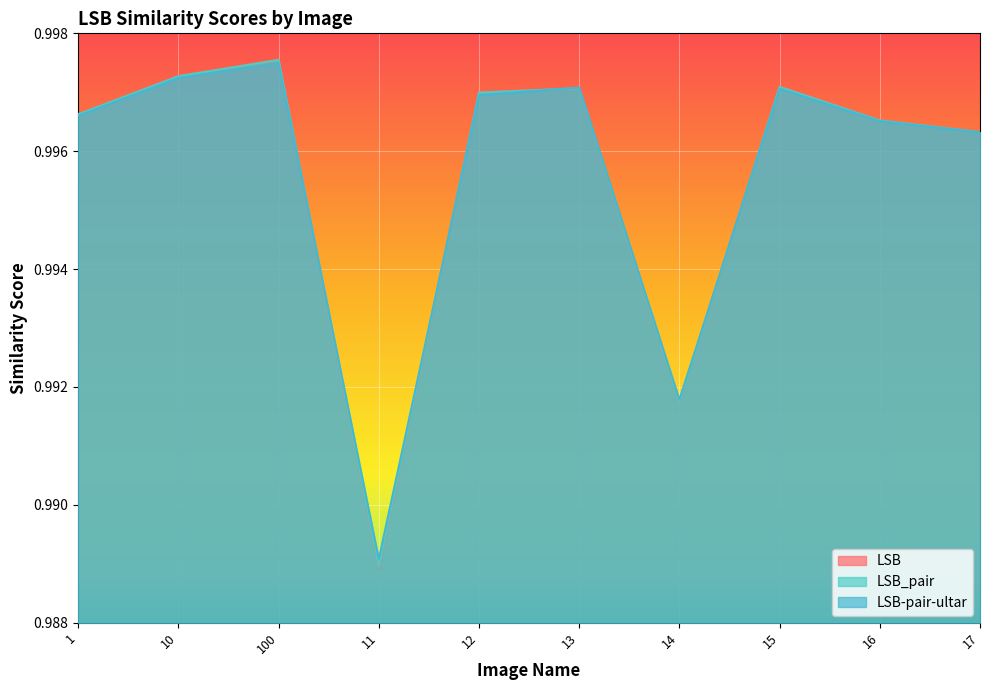

Reading left to right, what are all the values shown in this chart?

LSB: 1.0	1.0	1.0	1.0	1.0	1.0	1.0	1.0	1.0	1.0
LSB_pair: 1.0	1.0	1.0	1.0	1.0	1.0	1.0	1.0	1.0	1.0
LSB-pair-ultar: 1.0	1.0	1.0	1.0	1.0	1.0	1.0	1.0	1.0	1.0